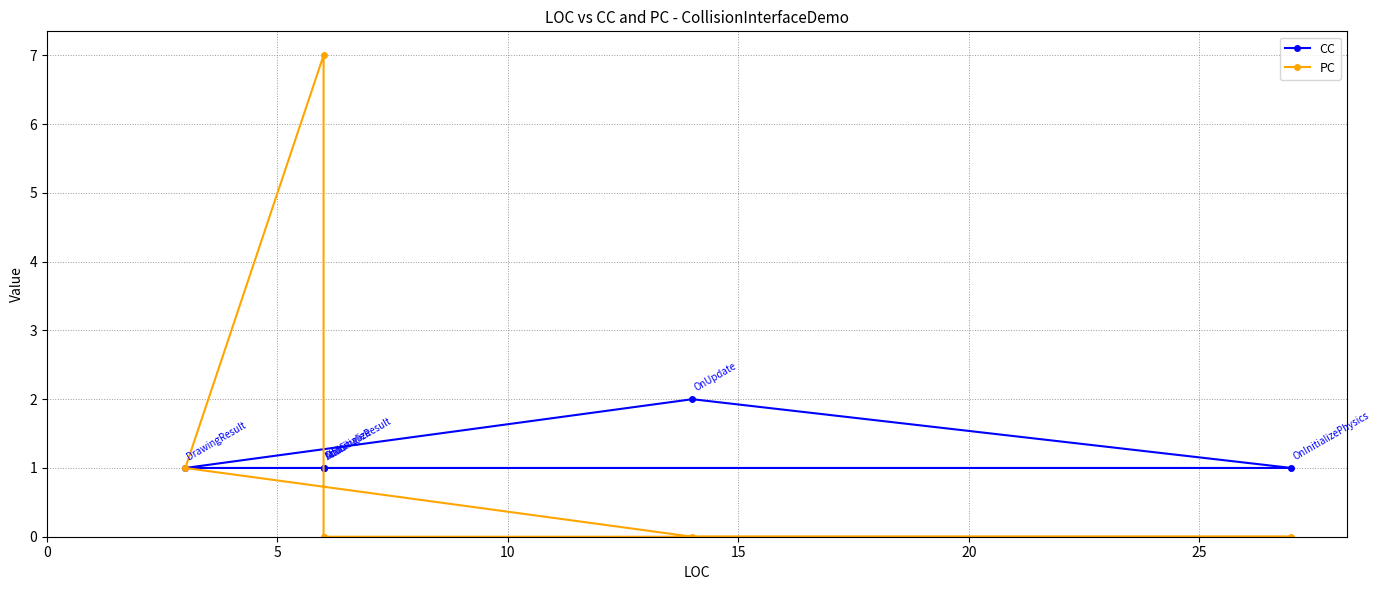

True or false: CC has more than 1 interior local peaks.

False